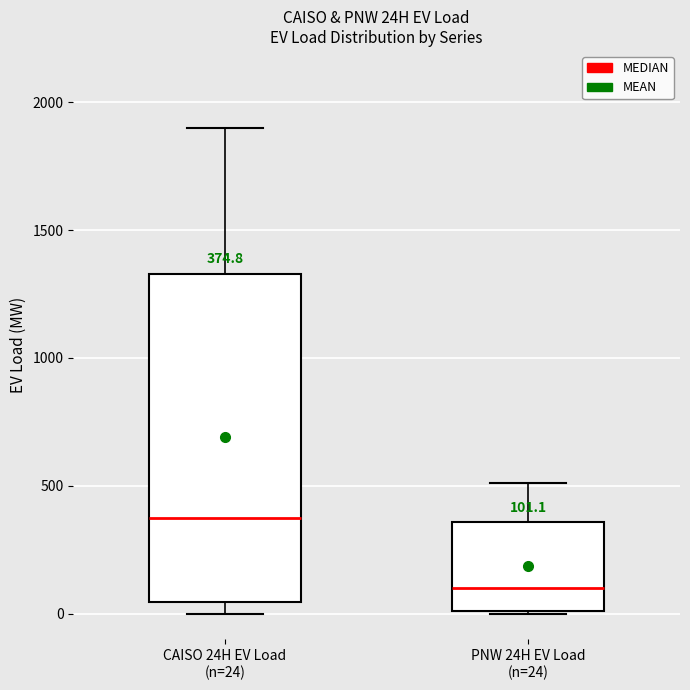

Which box has the highest median line?

CAISO 24H EV Load (n=24)